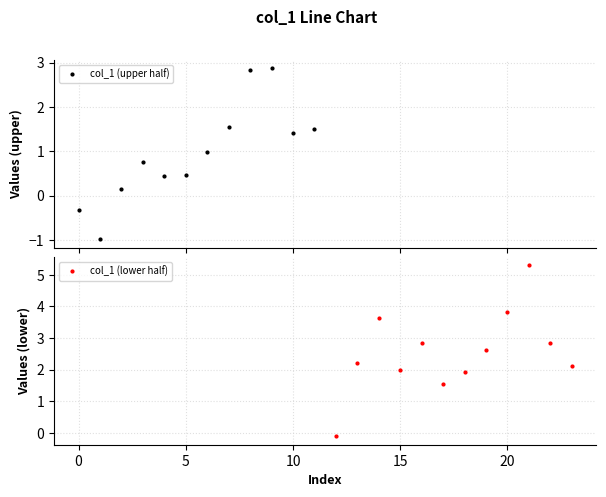

List the series in order of their peak value, highest first.

col_1 (lower half), col_1 (upper half)